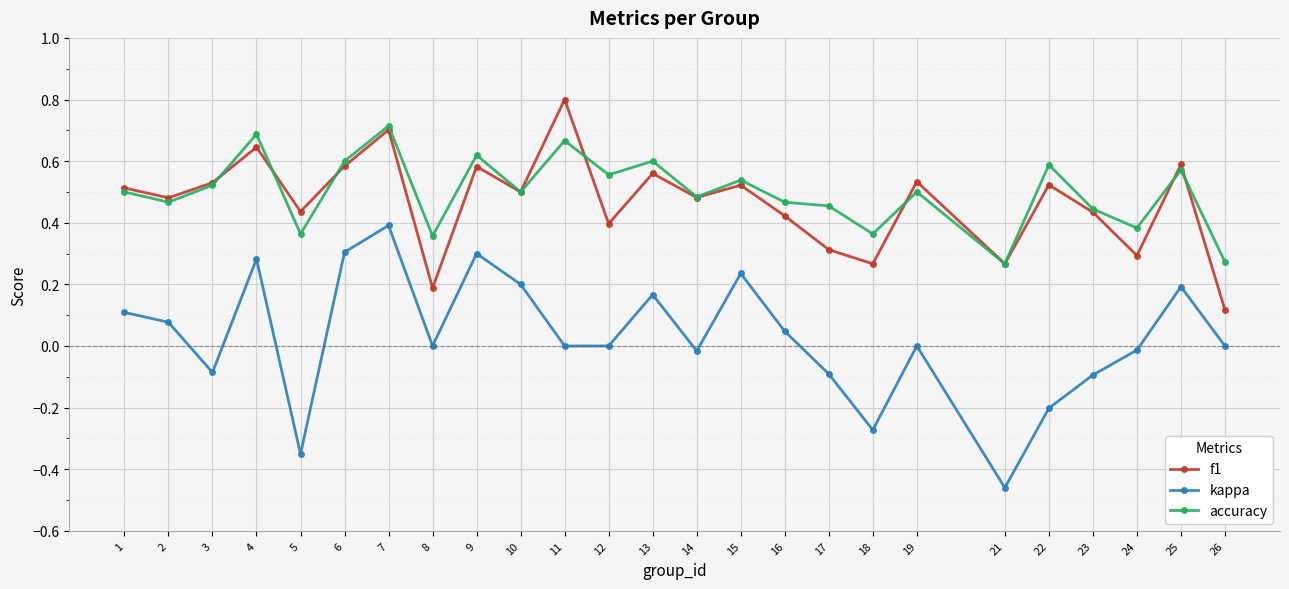

At which label does f1 reach its minimum?

26